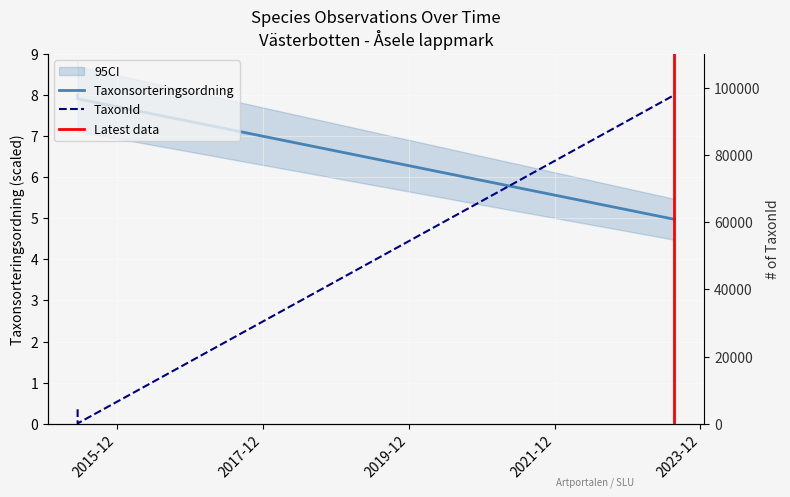

Read the TaxonId value at 2023-07-23.

100049.0